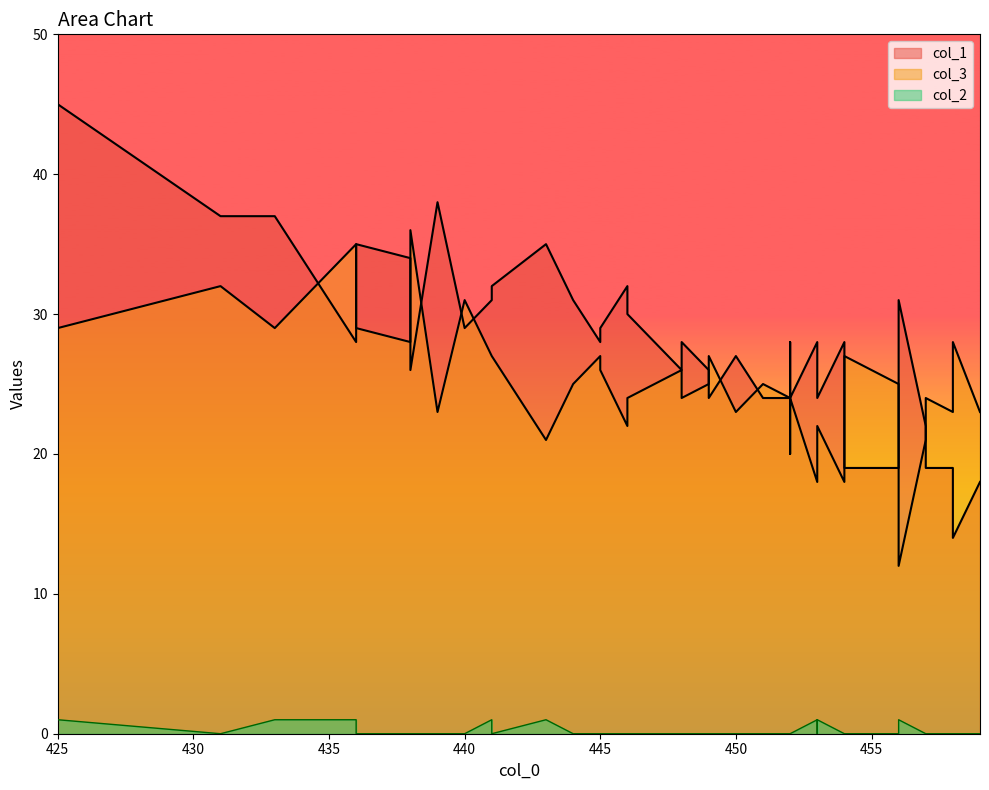

What value does the col_1 series have at 446?

32